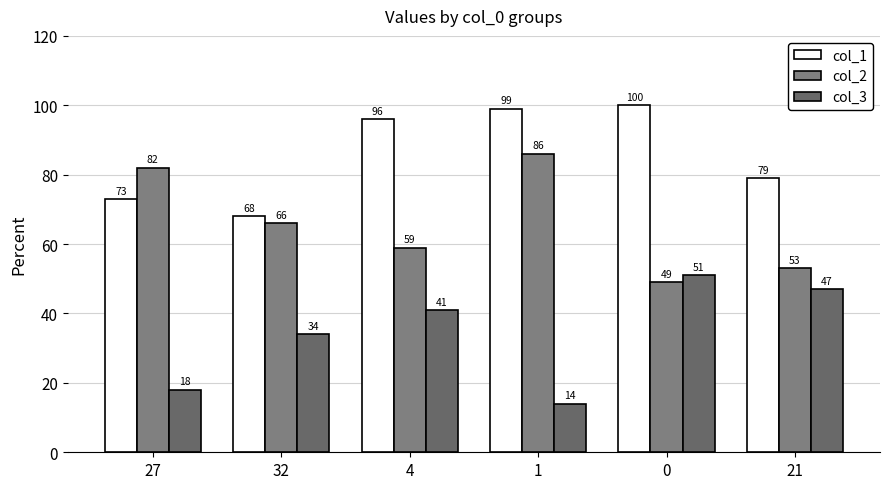

What is the minimum value for col_1?

68